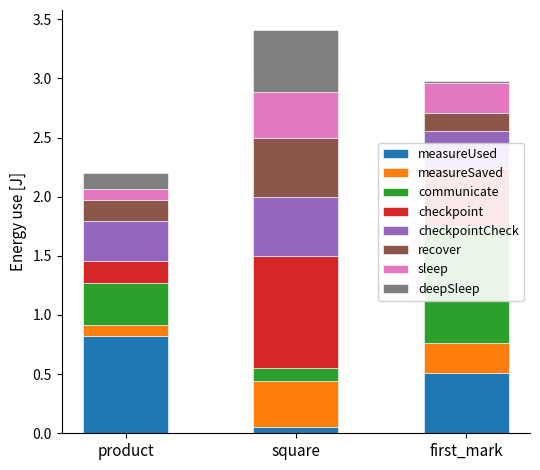

What is the difference between the maximum and minimum values in the measureSaved_proxy series?

0.3